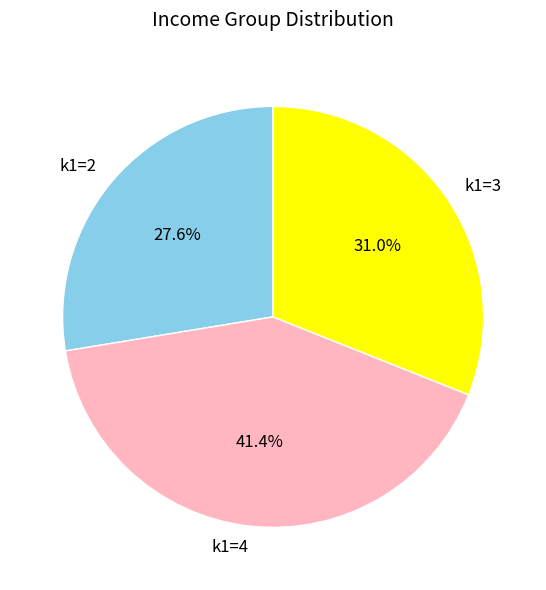

To the nearest percent, what is the difference between the largest and smallest slice percentages?

14%